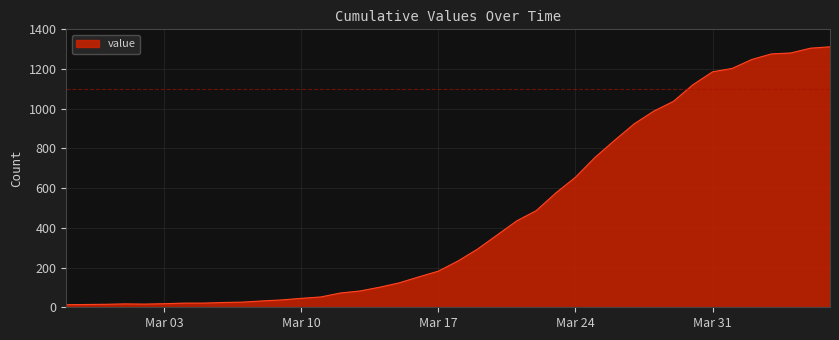

How many lines are shown in the chart?

1